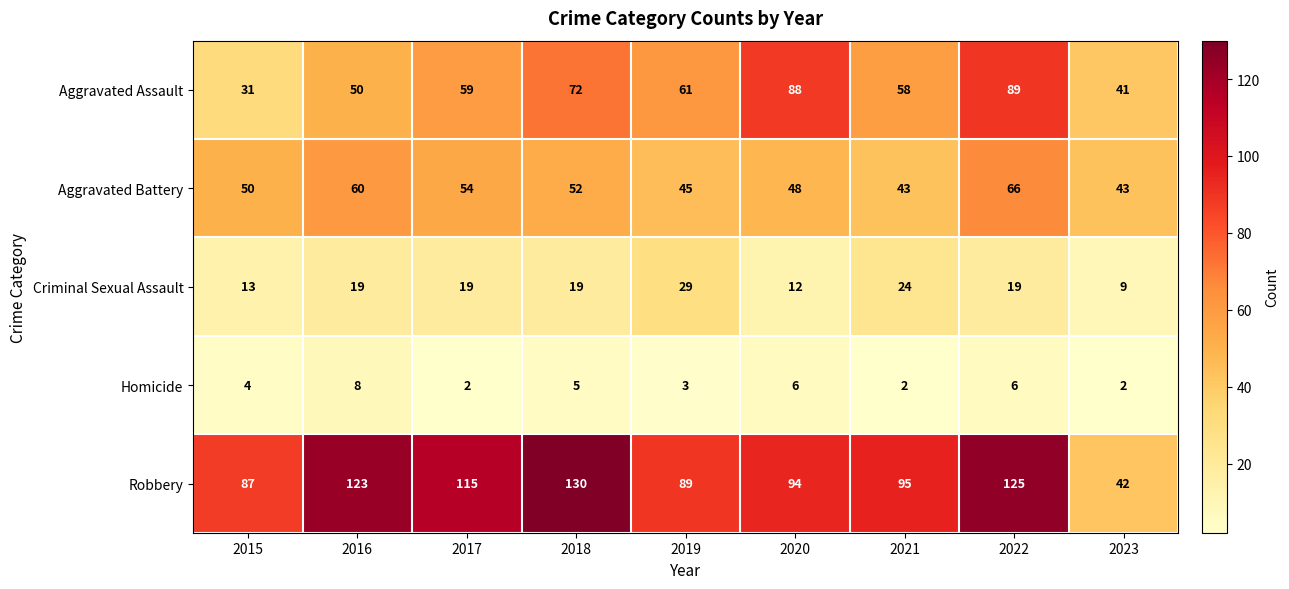

What is the difference between the Aggravated Battery values at 2016 and 2020?

12